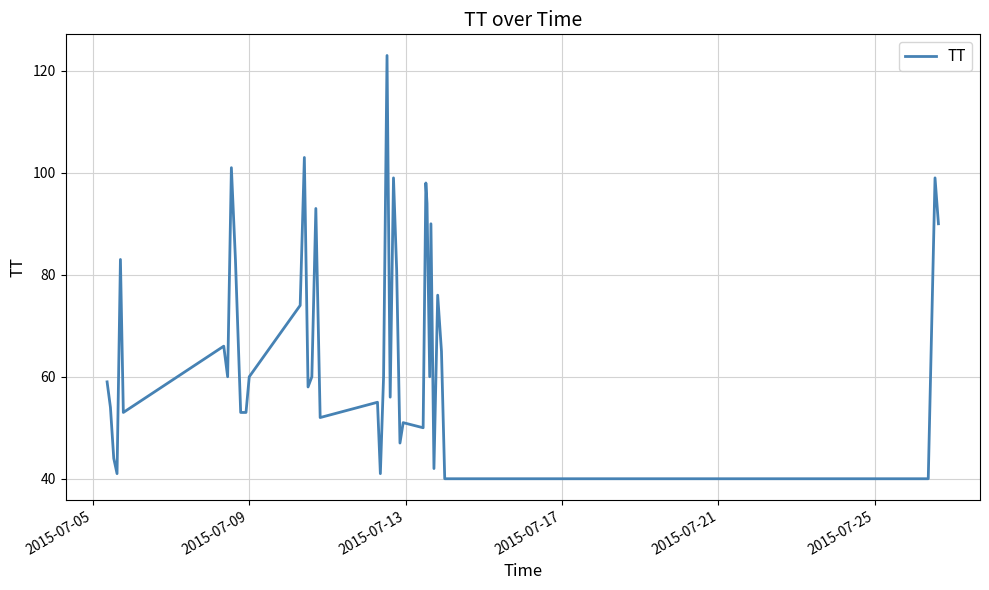

What is the greatest value displayed?

123